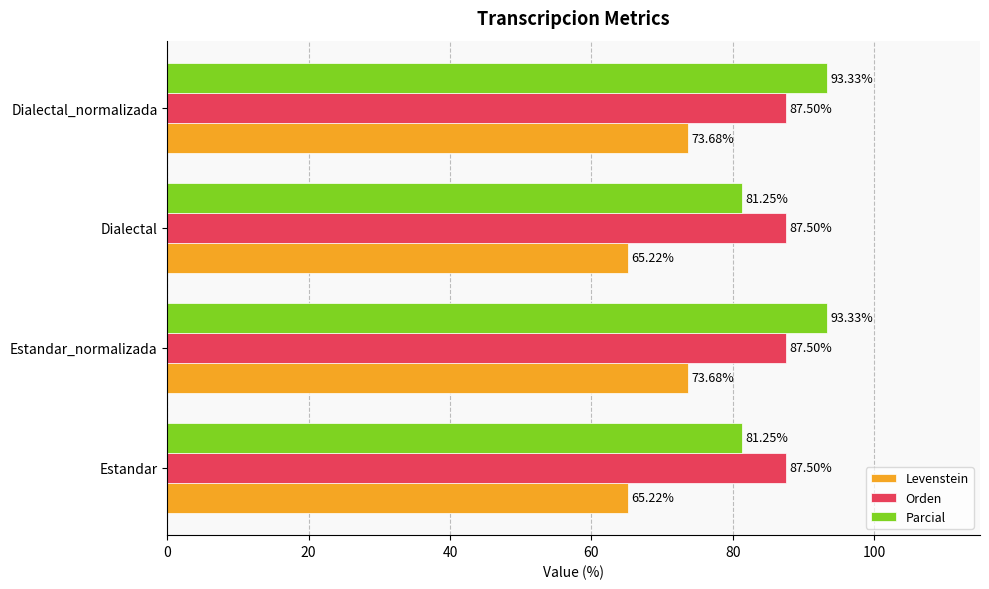

What is the difference between the second highest and second lowest values in the Parcial series?

12.1